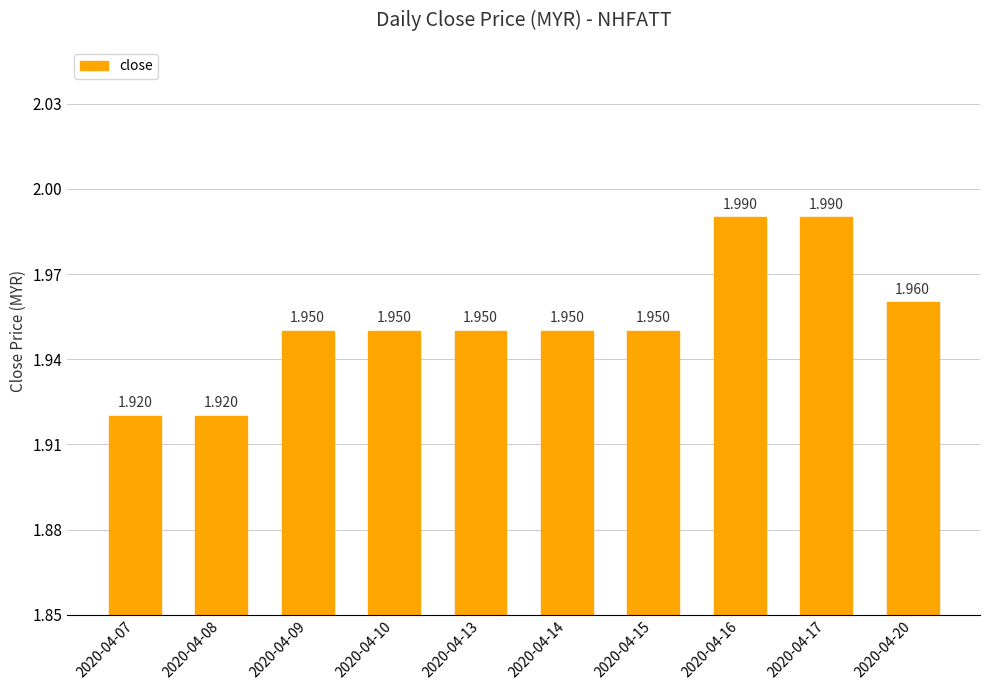

Reading left to right, what are all the values shown in this chart?

2020-04-07=1.9	2020-04-08=1.9	2020-04-09=1.9	2020-04-10=1.9	2020-04-13=1.9	2020-04-14=1.9	2020-04-15=1.9	2020-04-16=2.0	2020-04-17=2.0	2020-04-20=2.0